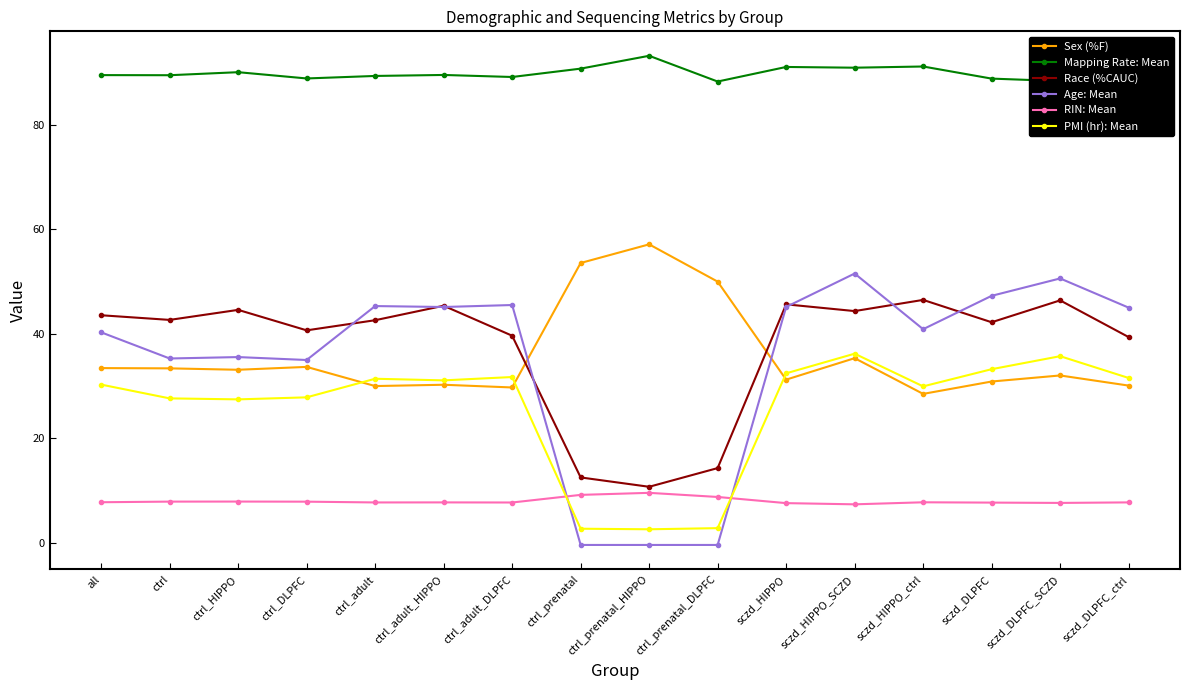

True or false: Mapping Rate: Mean and Race (%CAUC) cross at least once.

False